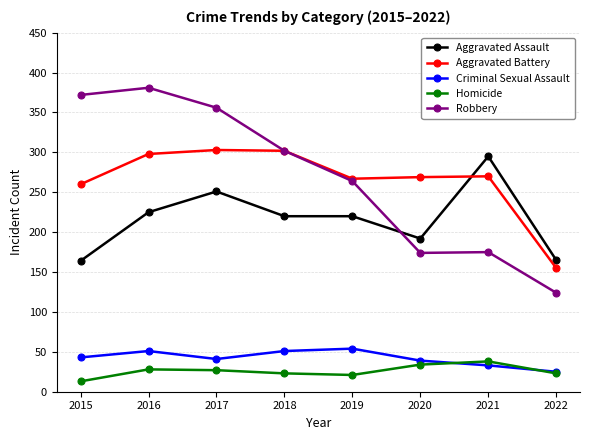

At 2016, list the series in order from smallest to largest.

Homicide, Criminal Sexual Assault, Aggravated Assault, Aggravated Battery, Robbery